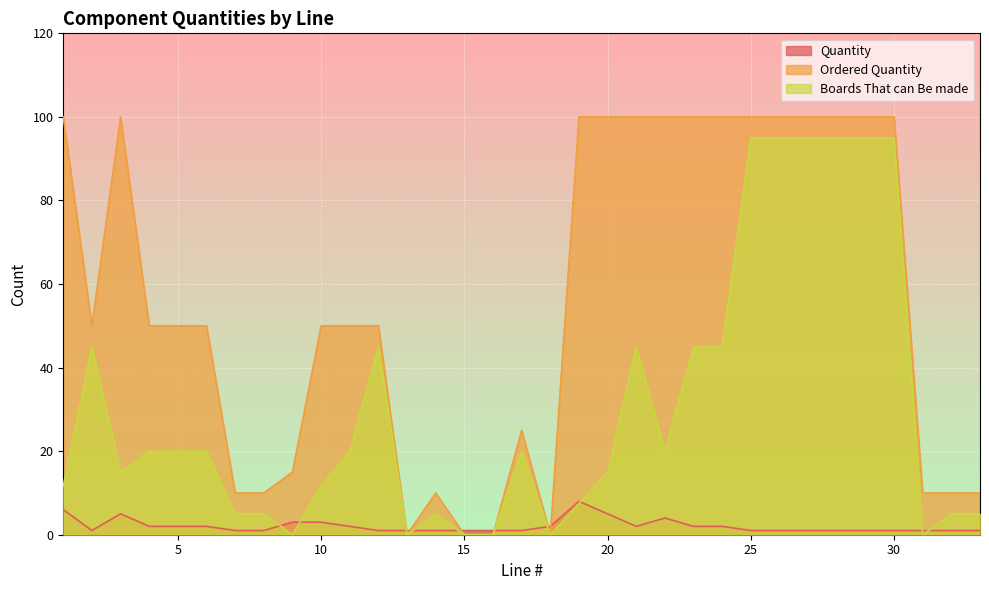

Where does the Ordered Quantity series first go above 50?

1